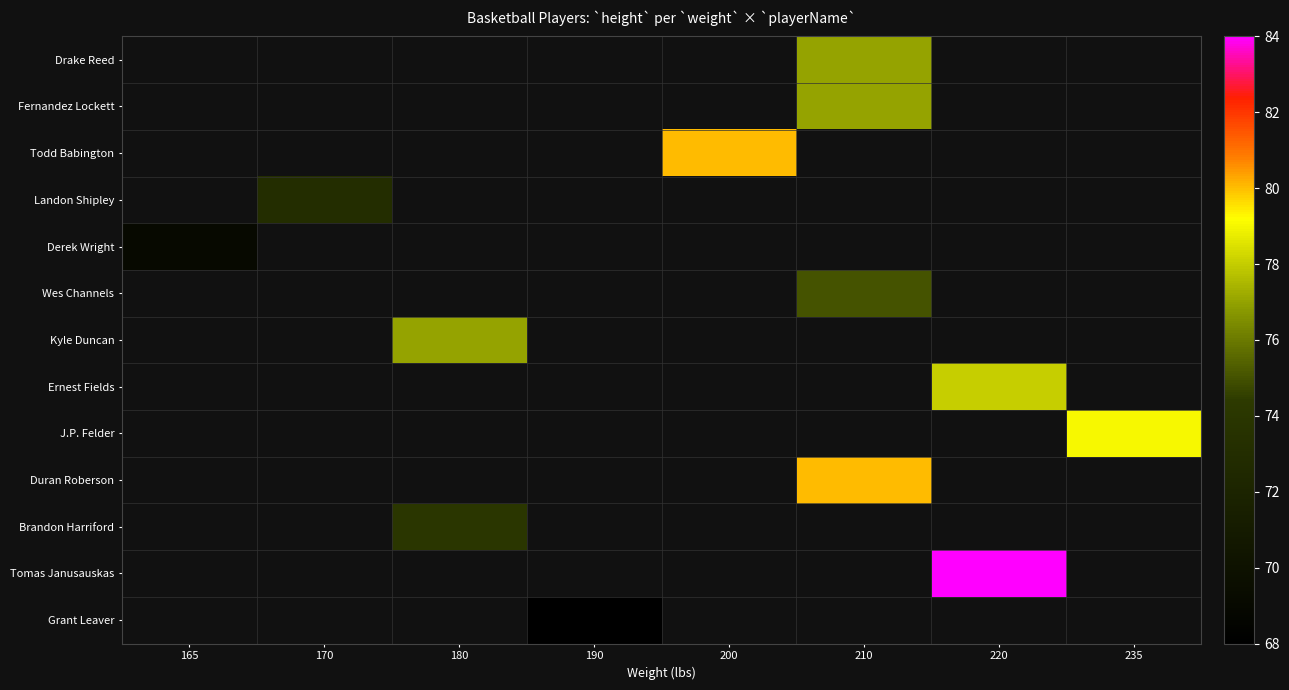

Count the number of categories in the chart.

8